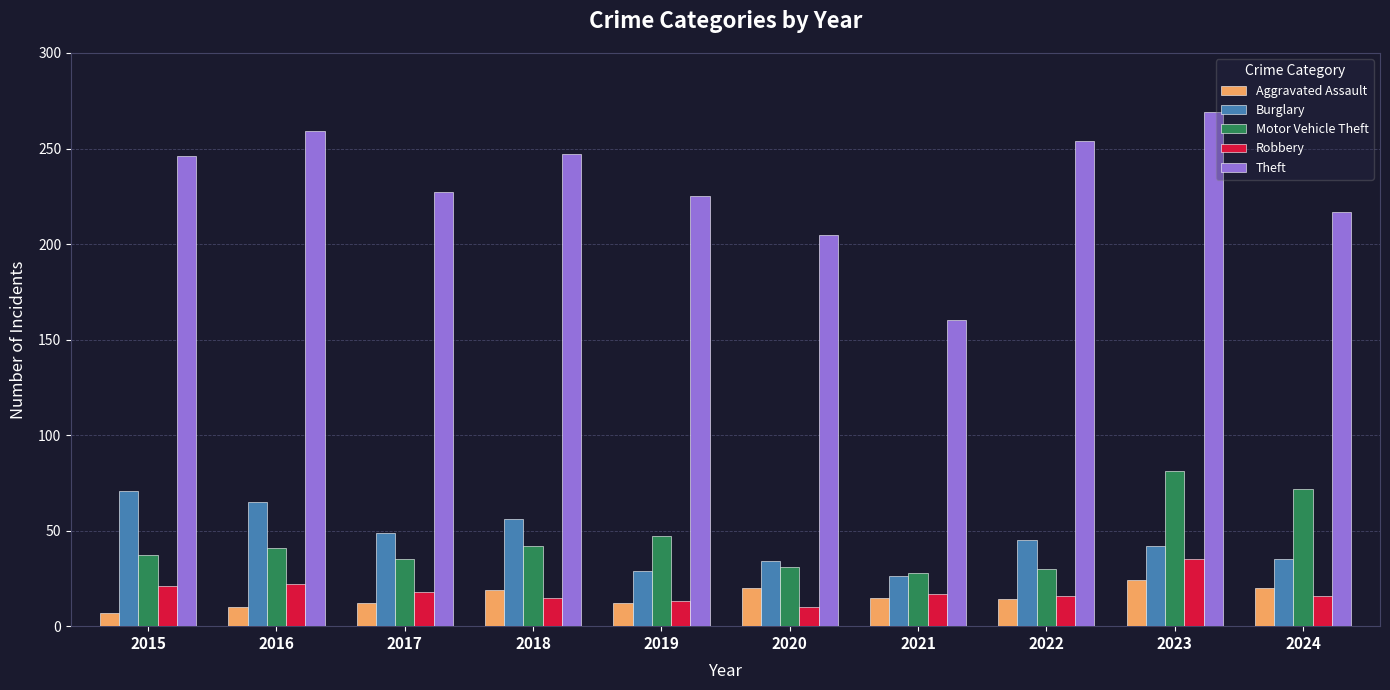

Where does the Robbery series first go above 17?

2015